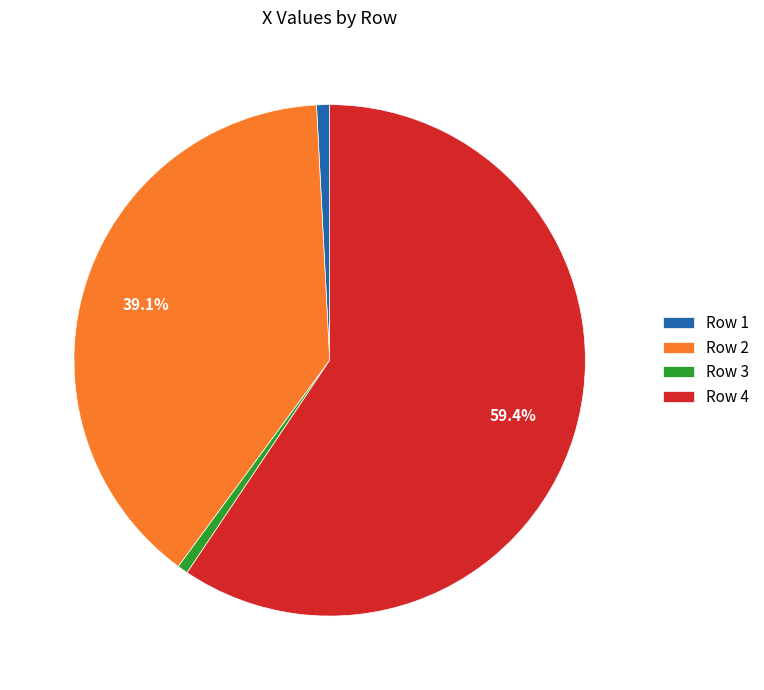

Which slice is the largest?

Row 4